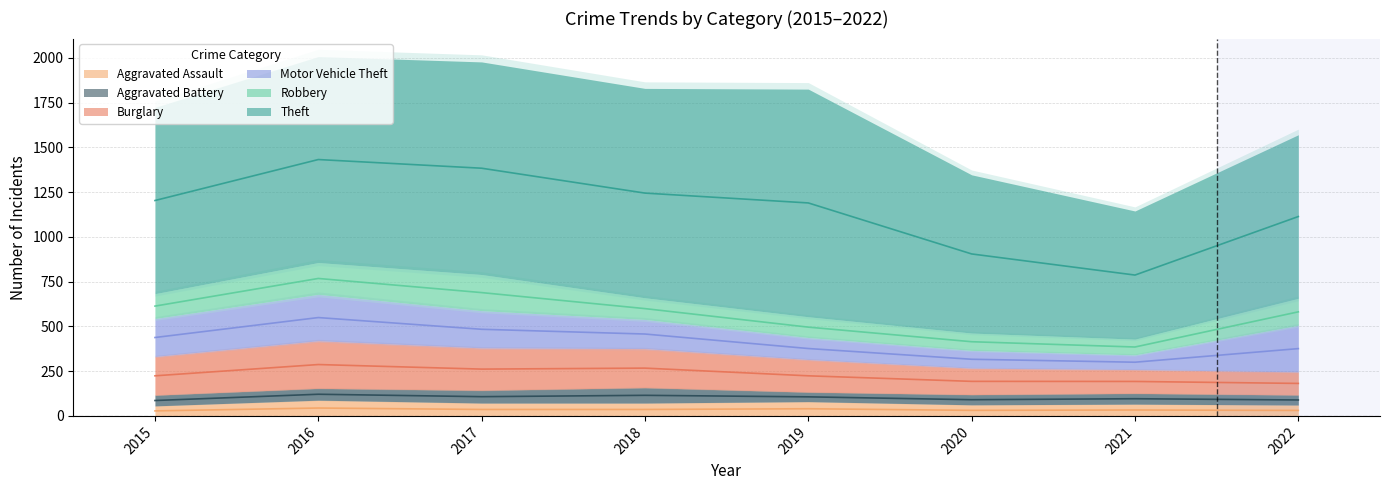

Which category has the lowest value in the Theft series?

2021